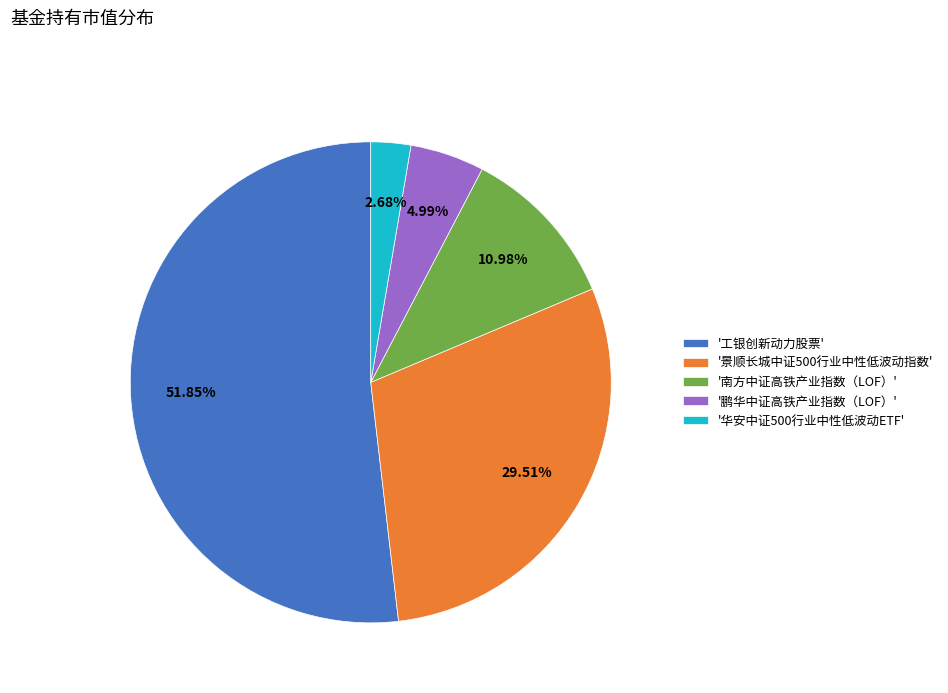

Which slice represents more than half of the pie?

'工银创新动力股票'